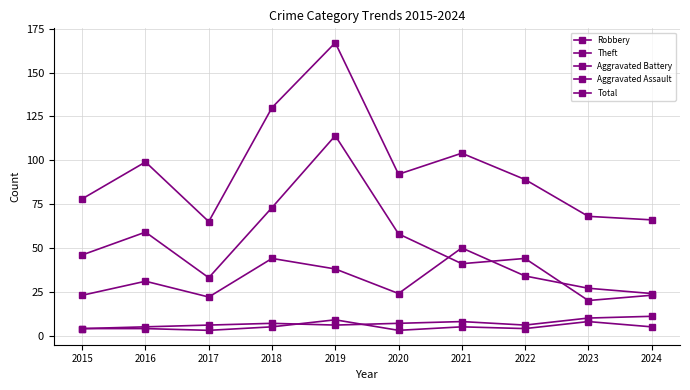

Between 2021 and 2019, which is larger?

2021